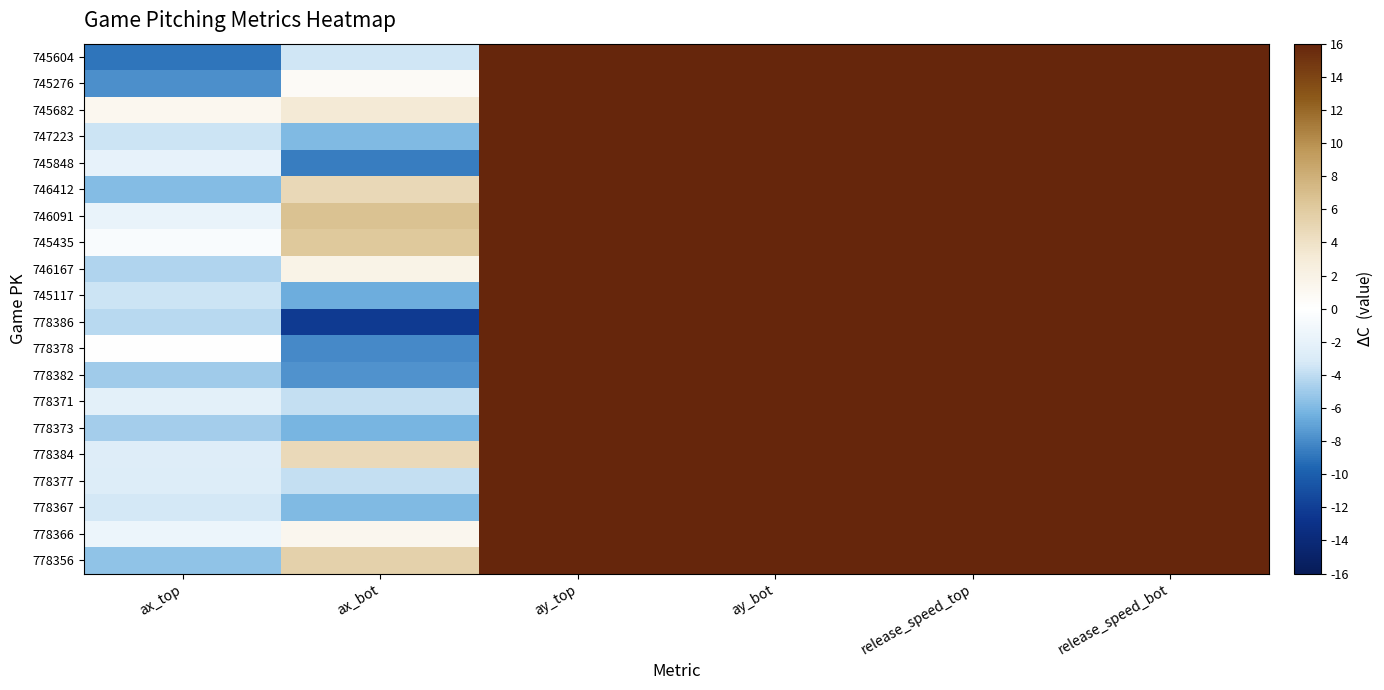

At which category does the chart reach its minimum across all series?

ax_bot